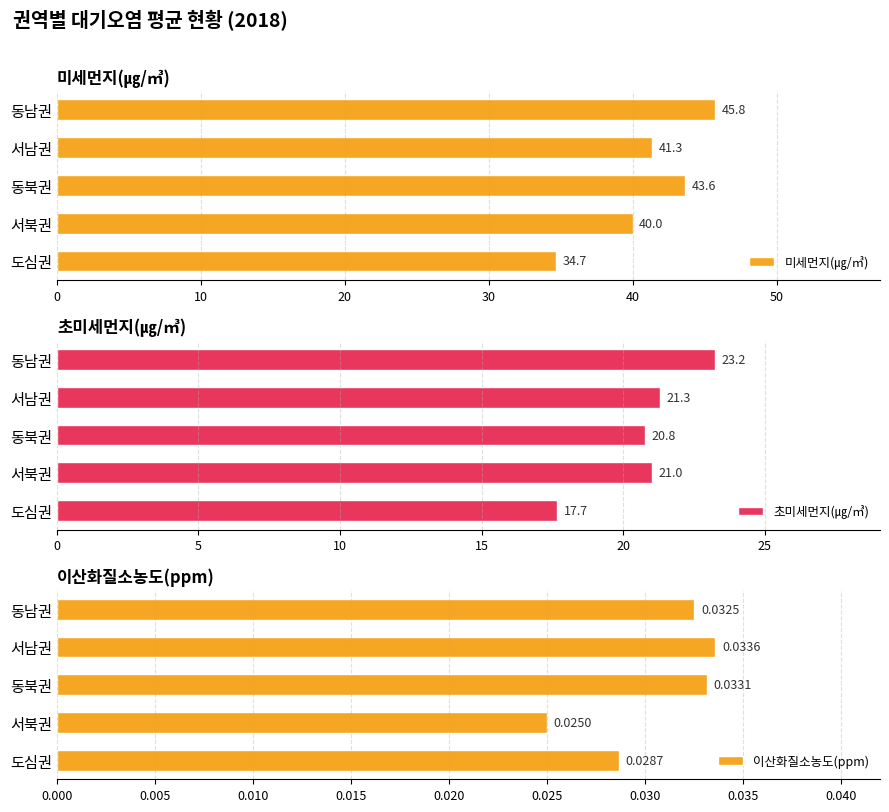

Where is 초미세먼지(㎍/㎥) nearest to the value 20?

동북권